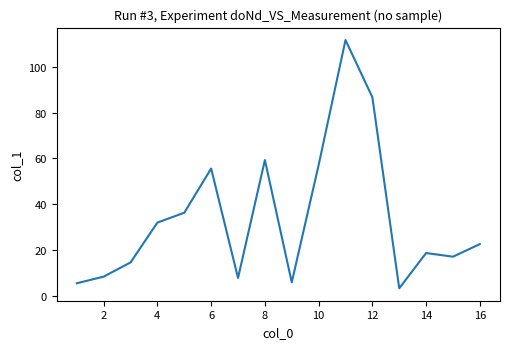

Count the number of values greater than 22.

8